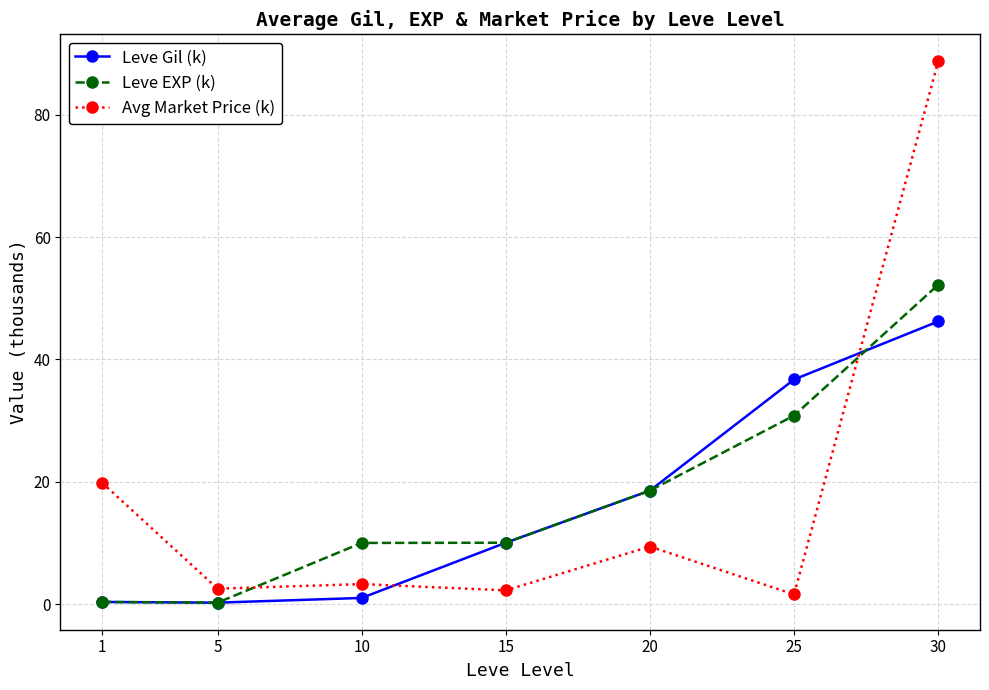

How many lines are shown in the chart?

3